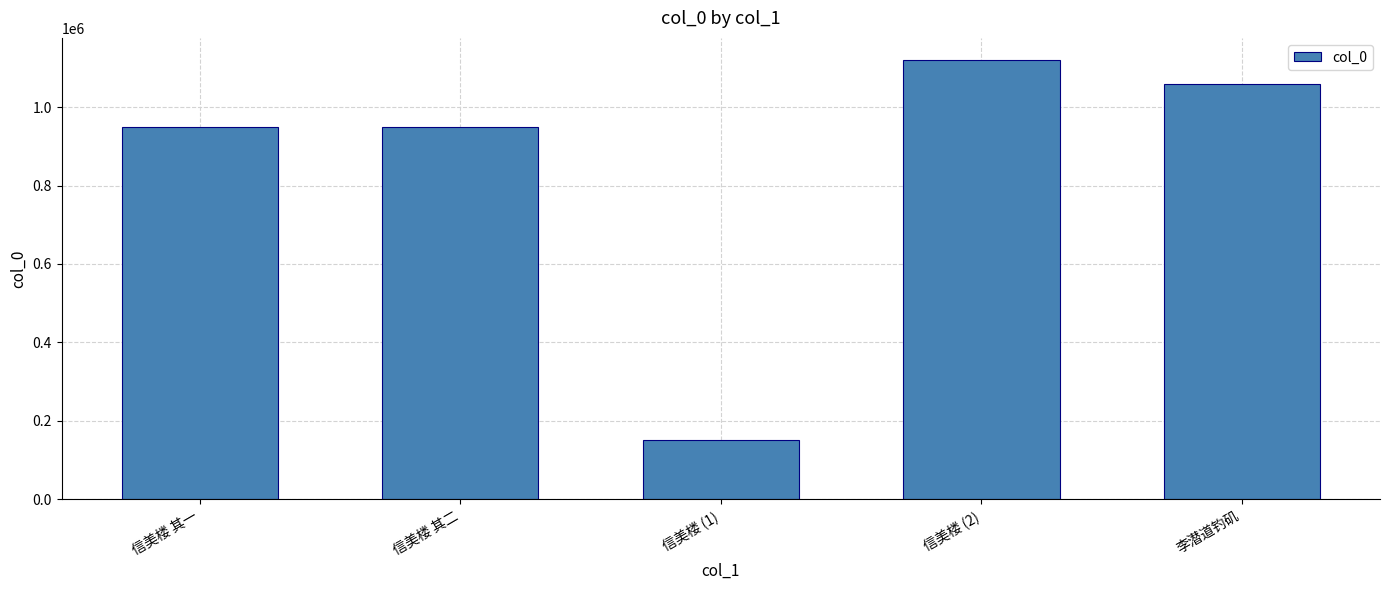

True or false: the data shows 1060046 at 李潜道钓矶.

True